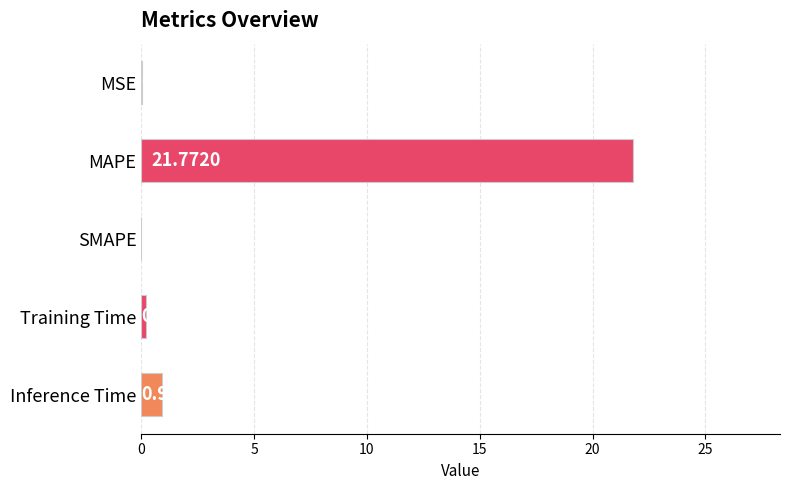

At which label is the value closest to 10?

Inference Time